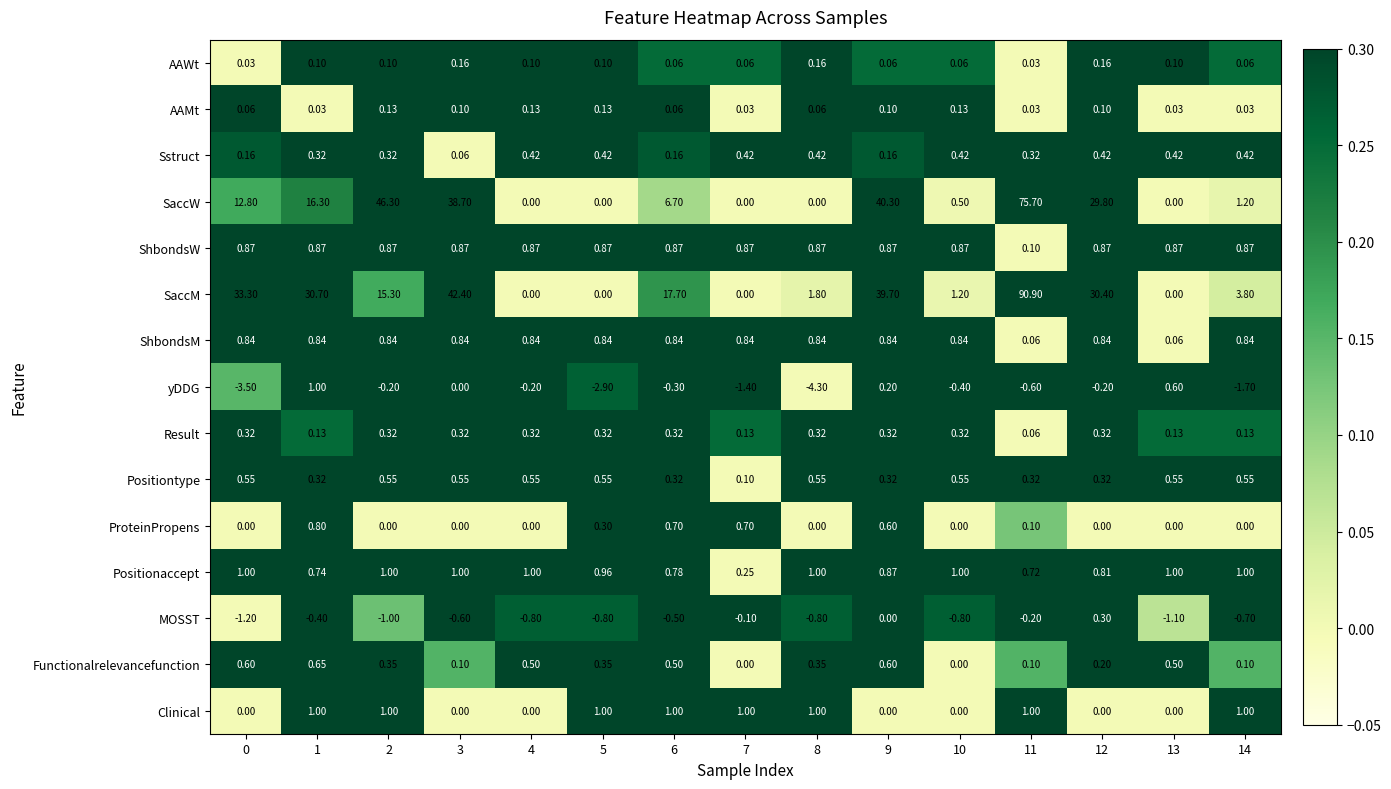

How many positive values does the ProteinPropens series have?

6